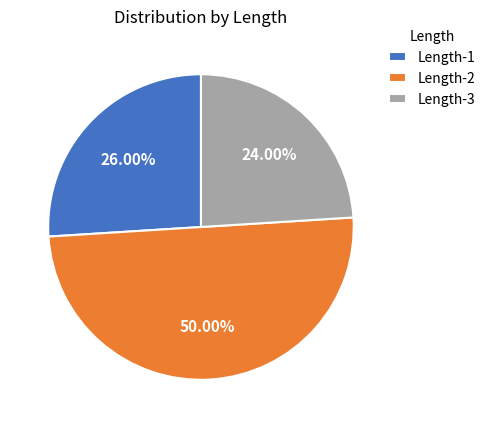

Which has a higher value, Length-3 or Length-2?

Length-2